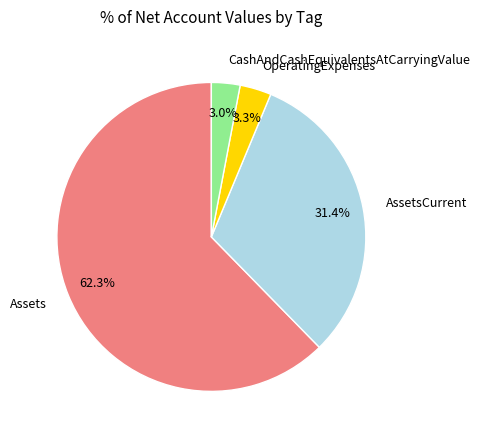

Approximately how many times larger is the value at AssetsCurrent compared to Assets?

0.5